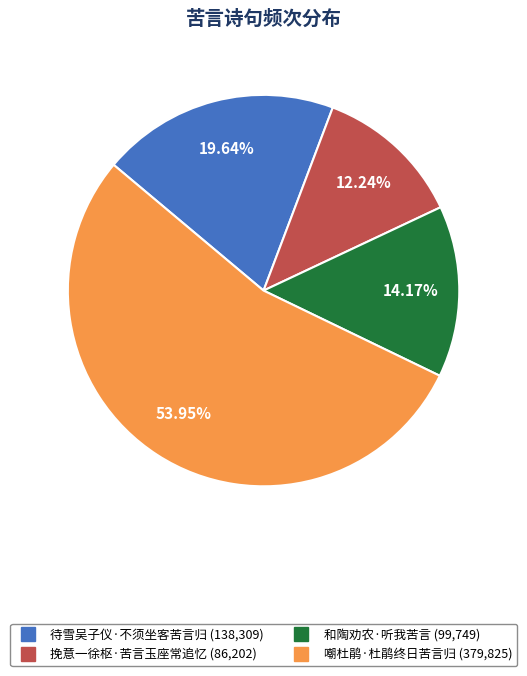

Does any single category account for the majority?

Yes